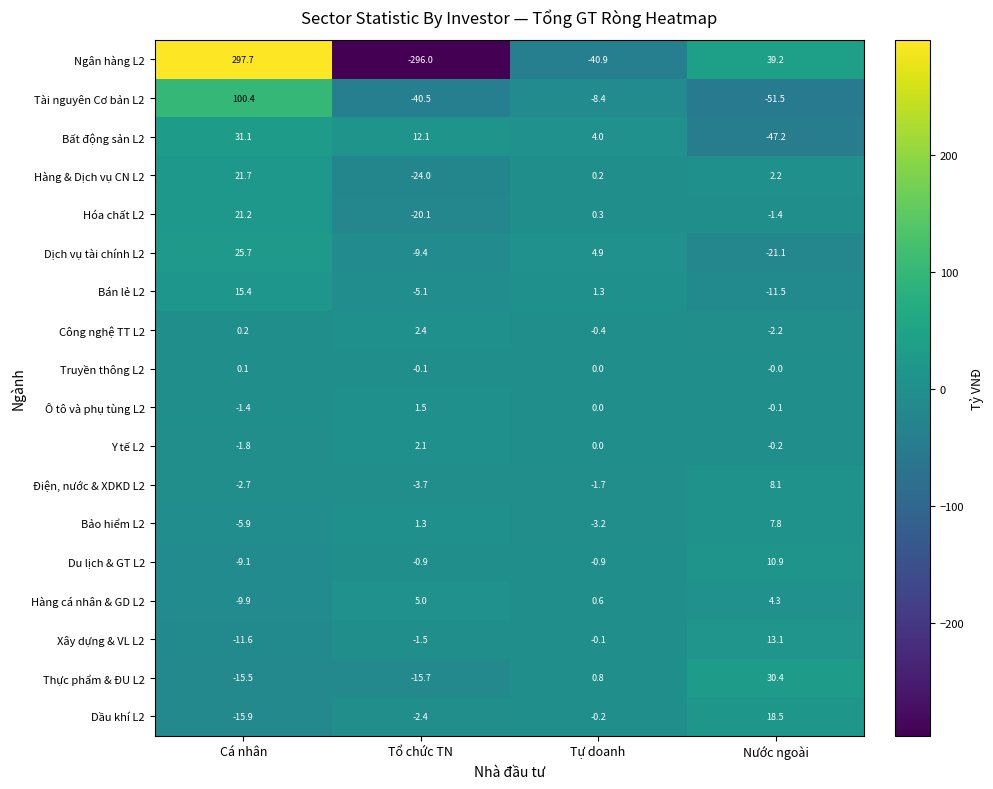

How many positive values does the Dịch vụ tài chính L2 series have?

2